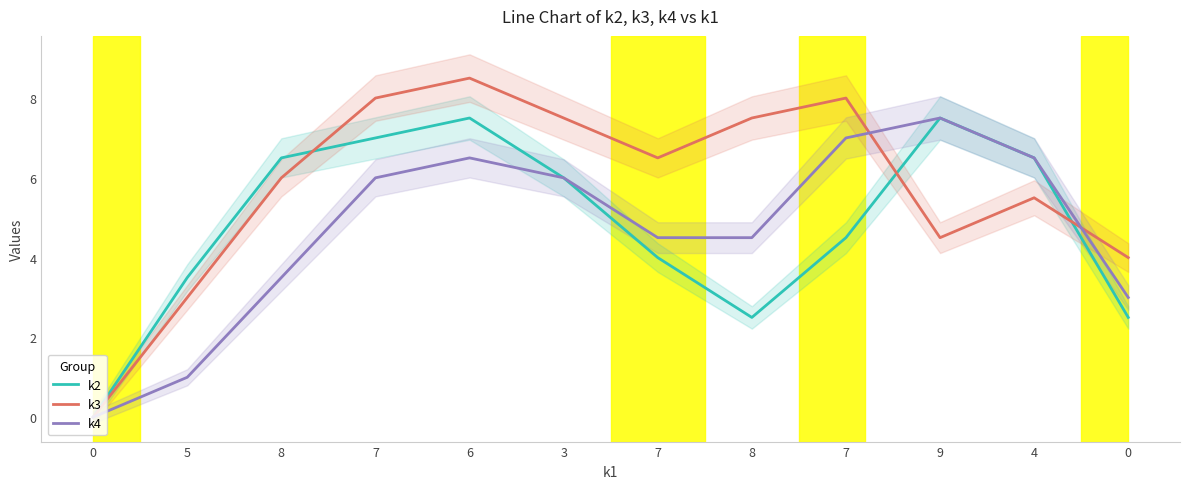

List the series in order of their peak value, highest first.

k3, k2, k4